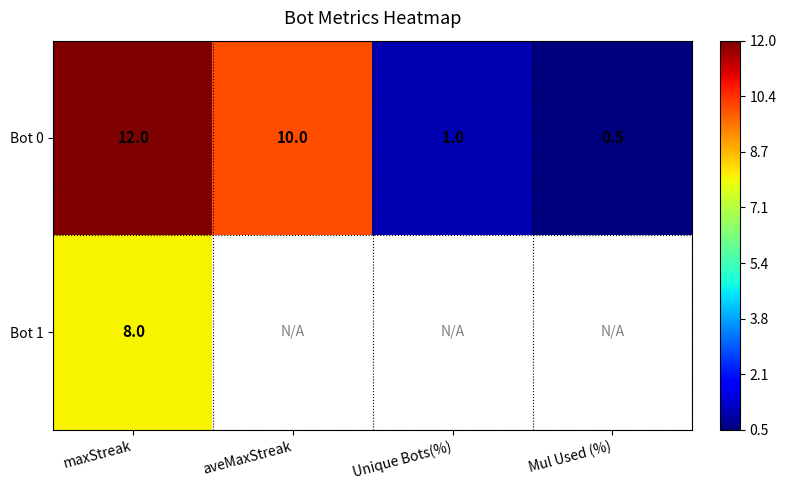

What is the difference between the maximum and minimum values in the Bot 0 series?

11.5